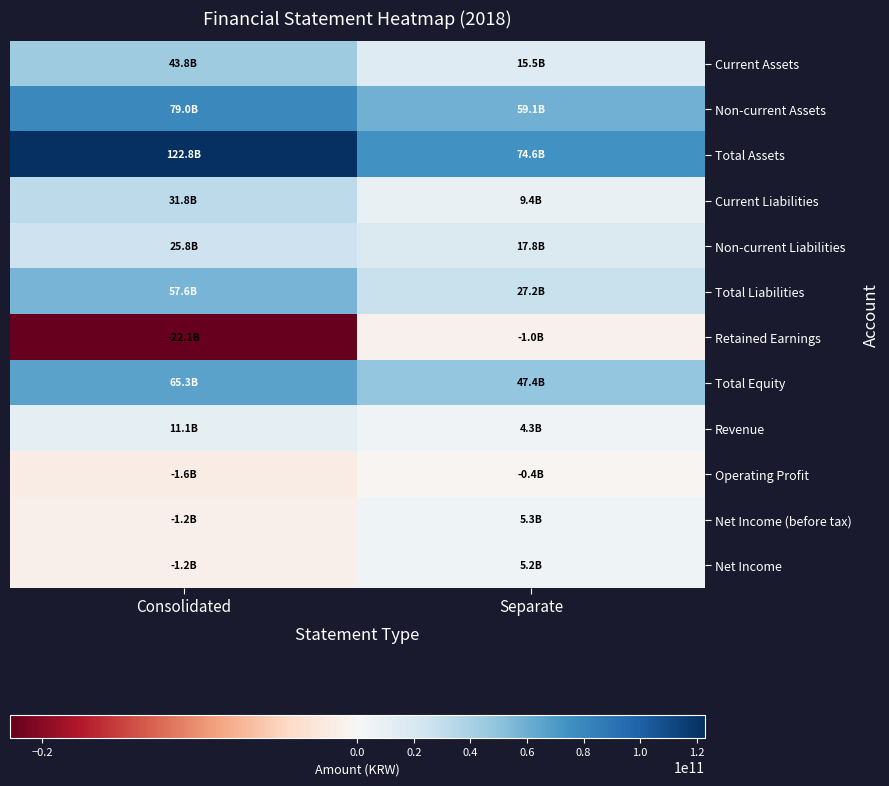

Reading left to right, extract all data points from this chart.

Current Assets: Consolidated=43836307790	Separate=15523149051
Non-current Assets: Consolidated=78993535076	Separate=59065118742
Total Assets: Consolidated=122829842866	Separate=74588267793
Current Liabilities: Consolidated=31789106561	Separate=9403811060
Non-current Liabilities: Consolidated=25778445248	Separate=17769592360
Total Liabilities: Consolidated=57567551809	Separate=27173403420
Retained Earnings: Consolidated=-22053129999	Separate=-986356541
Total Equity: Consolidated=65262291057	Separate=47414864373
Revenue: Consolidated=11143027585	Separate=4317757462
Operating Profit: Consolidated=-1591190269	Separate=-405820547
Net Income (before tax): Consolidated=-1202751668	Separate=5344984064
Net Income: Consolidated=-1199882882	Separate=5166296816